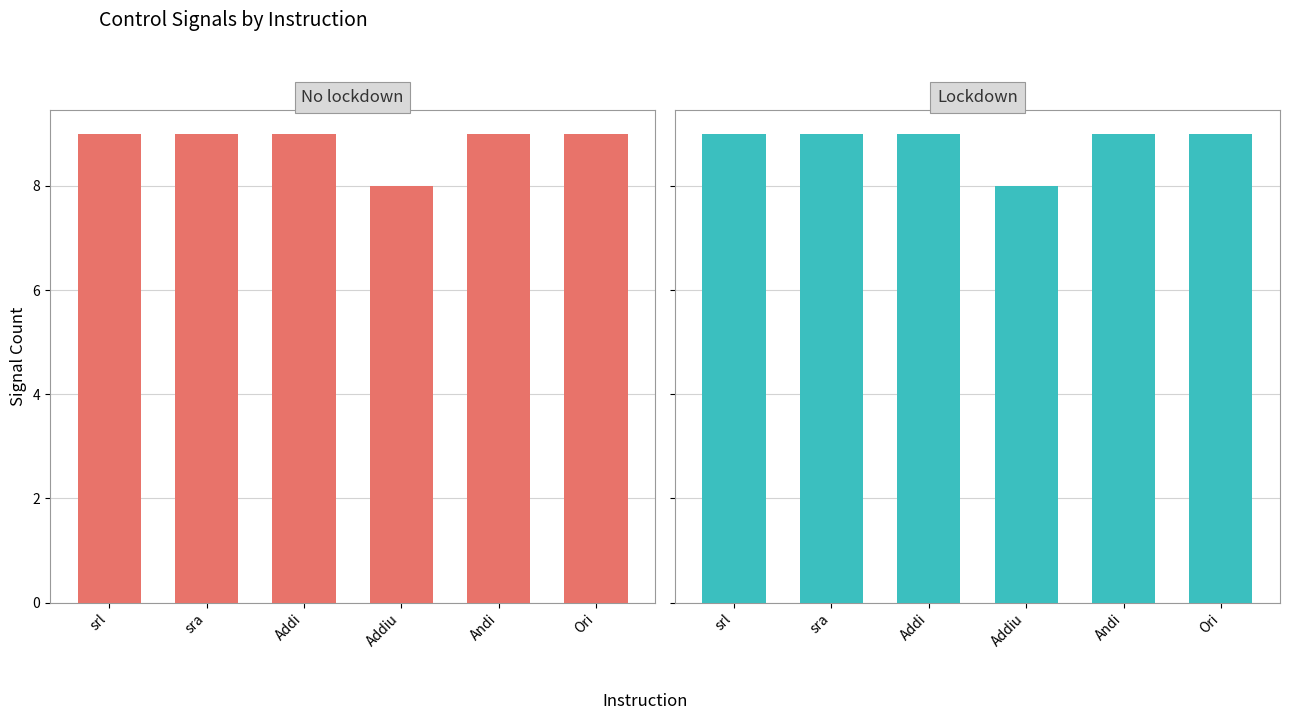

Reading right to left, what are all the values shown in this chart?

No lockdown: 9	9	8	9	9	9
Lockdown: 9	9	8	9	9	9